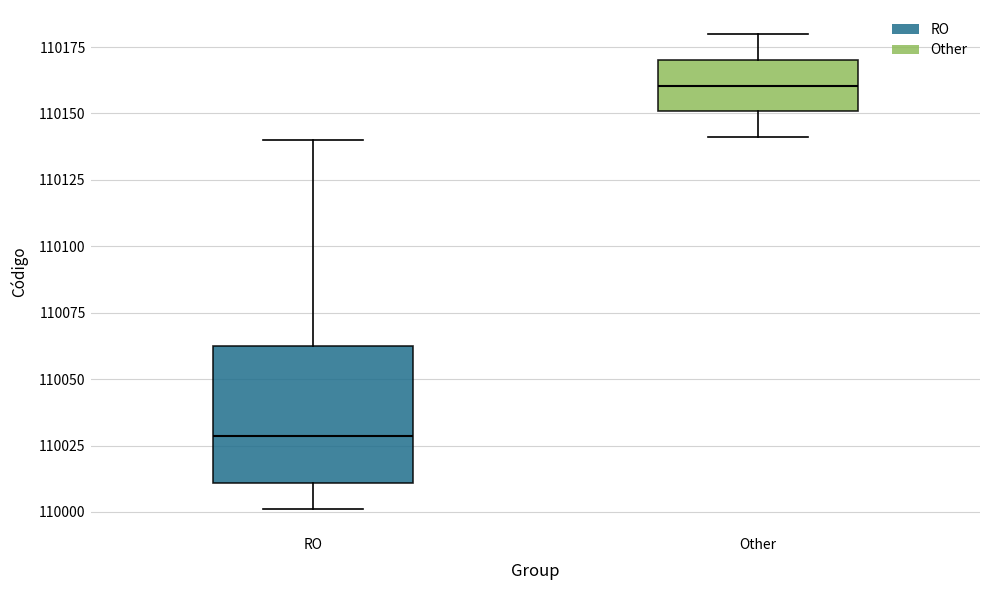

Reading left to right, transcribe this box plot: for each box, give where its median line is, the range the box spans, and where its two whiskers end, as read against the y-axis. The values are not printed on the chart, so give them approximately, as read against the axis.

RO: median 110030, box 110010 to 110065, whiskers 110000 to 110140
Other: median 110160, box 110150 to 110170, whiskers 110140 to 110180